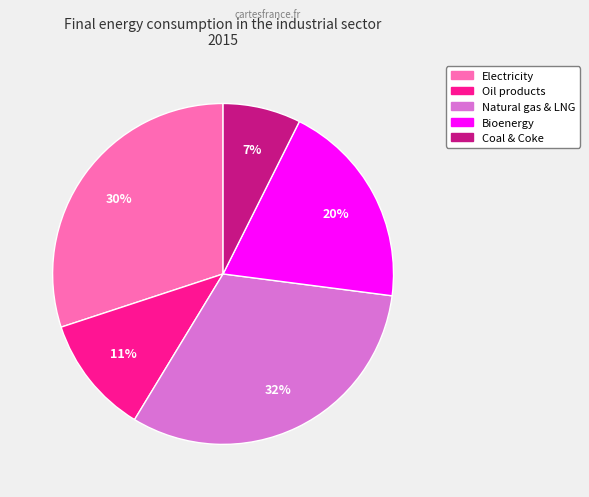

Is the sum of Oil products and Bioenergy greater than half?

No